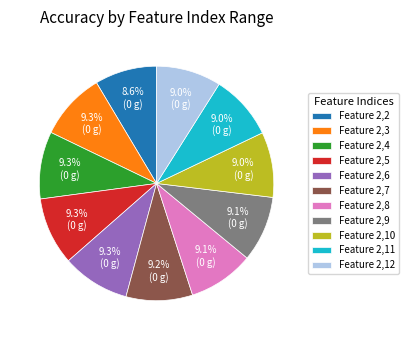

To the nearest percent, what is the difference between the largest and smallest slice percentages?

1%